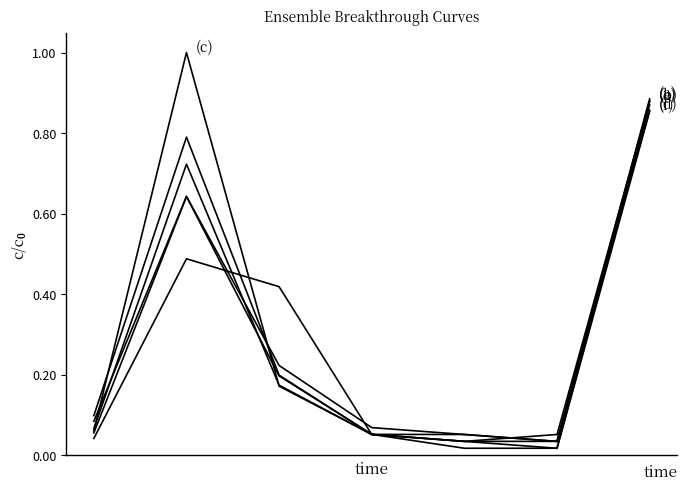

The value of Ens02 at 6 is 1.2. True or false?

False